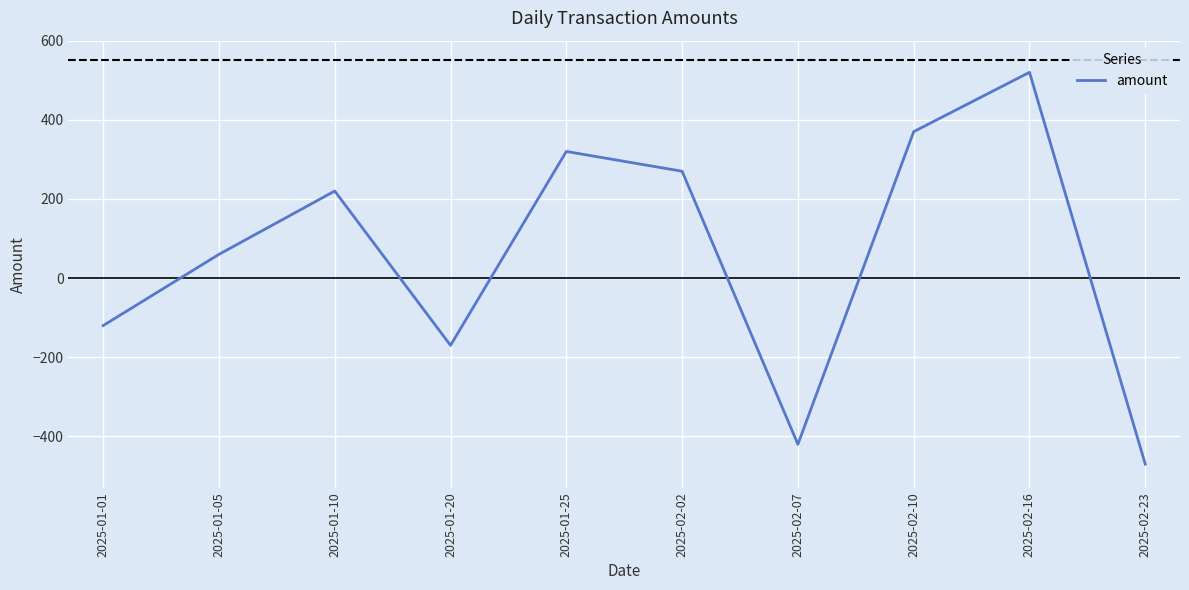

Rank the categories by value from highest to lowest.

2025-02-16, 2025-02-10, 2025-01-25, 2025-02-02, 2025-01-10, 2025-01-05, 2025-01-01, 2025-01-20, 2025-02-07, 2025-02-23